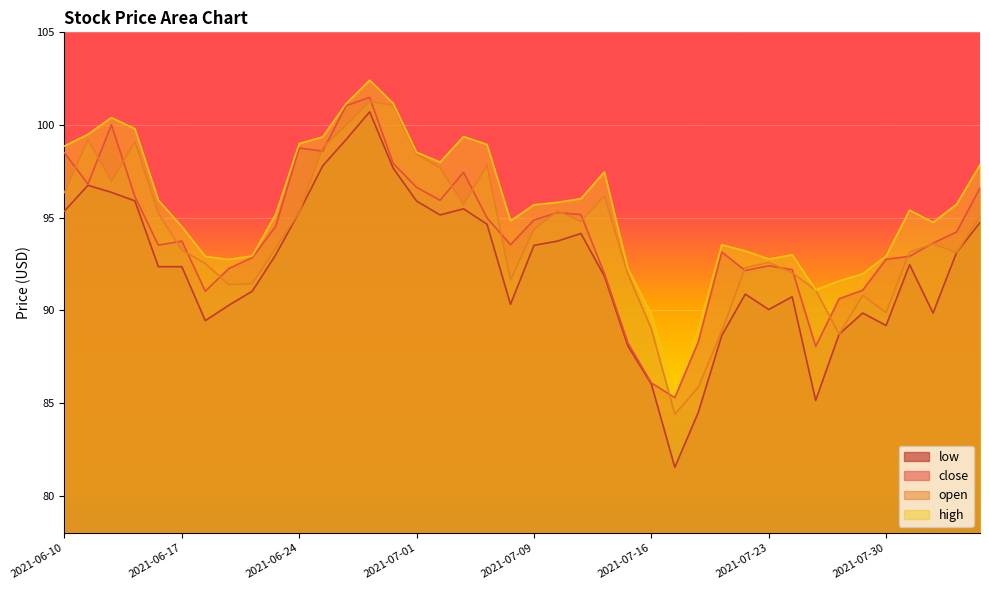

At how many categories does at least one series exceed 91?

37